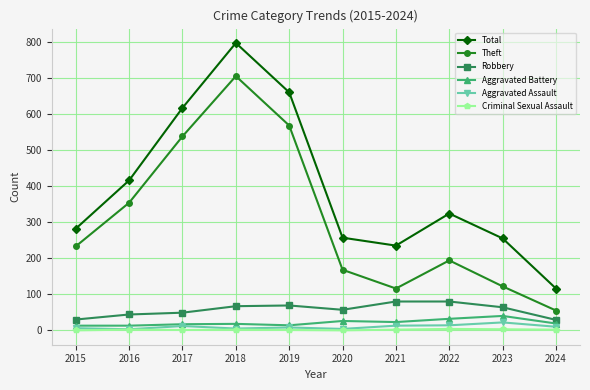

What is the spread (max minus min) of values at 2024?

114